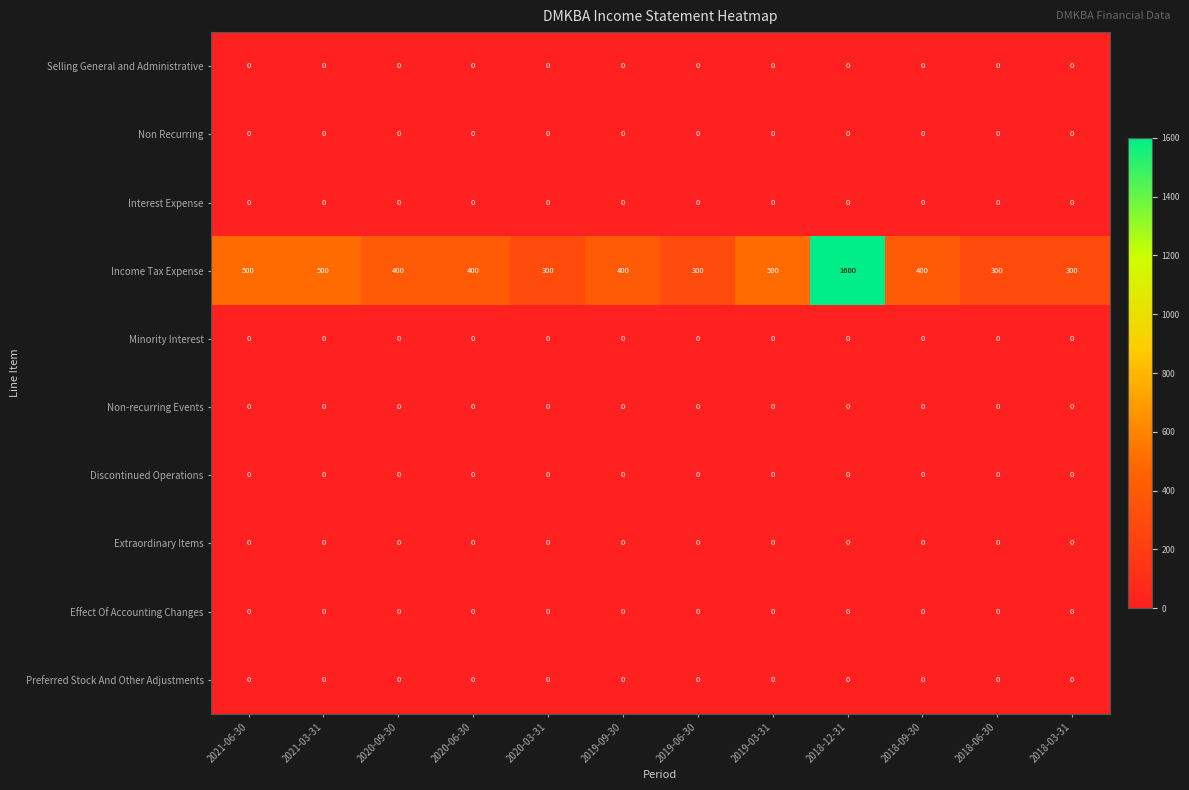

How many categories are shown in the chart?

12